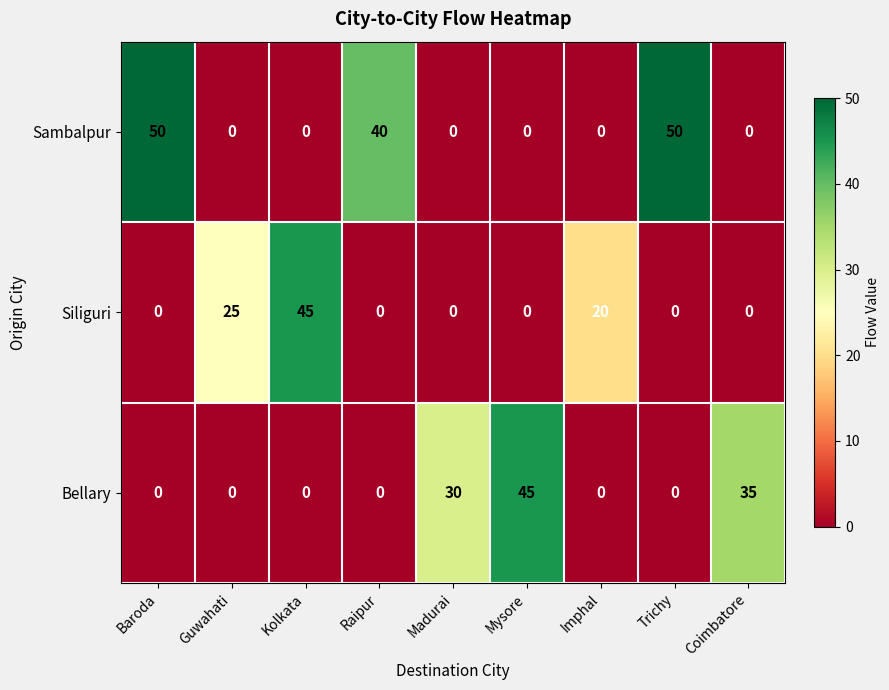

True or false: Sambalpur has a value of 16 at Kolkata.

False